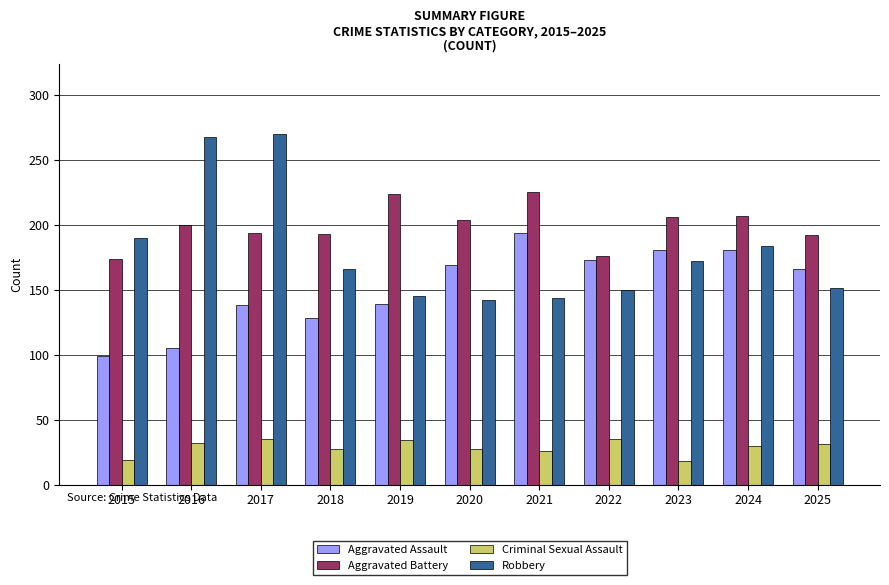

List the series in order of their peak value, highest first.

Robbery, Aggravated Battery, Aggravated Assault, Criminal Sexual Assault